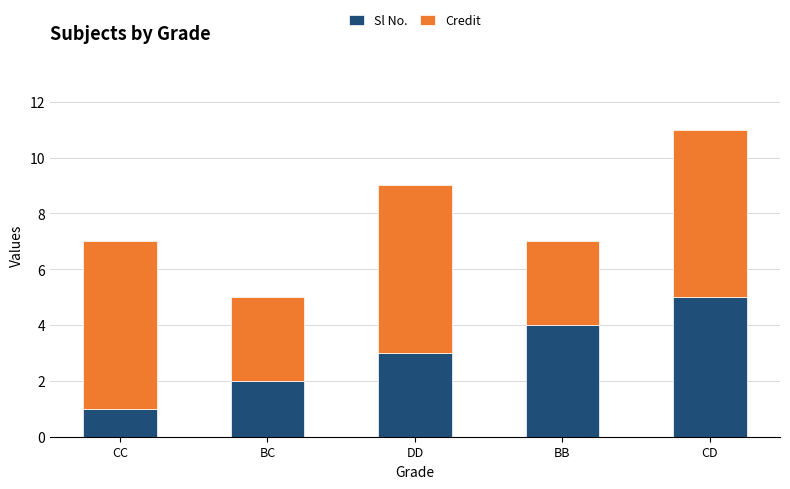

At which label does Sl No. reach its peak?

CD